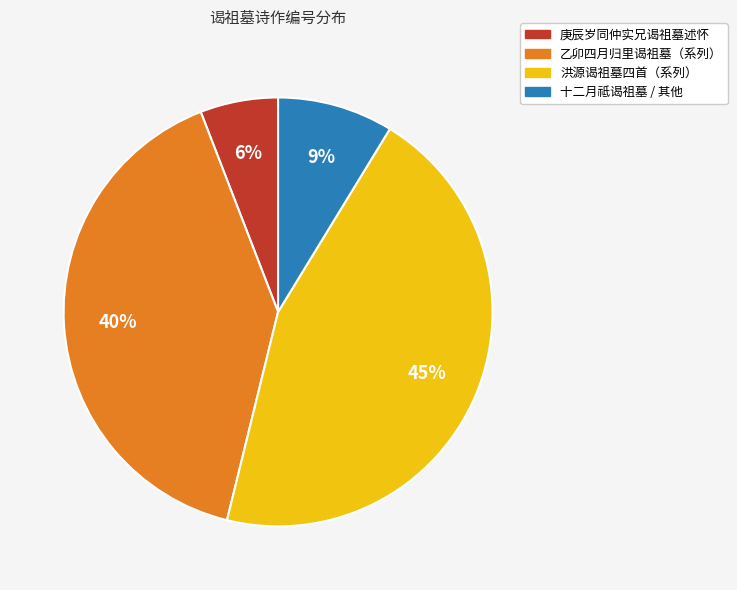

To the nearest percent, what portion does 庚辰岁同仲实兄谒祖墓述怀 represent?

6%